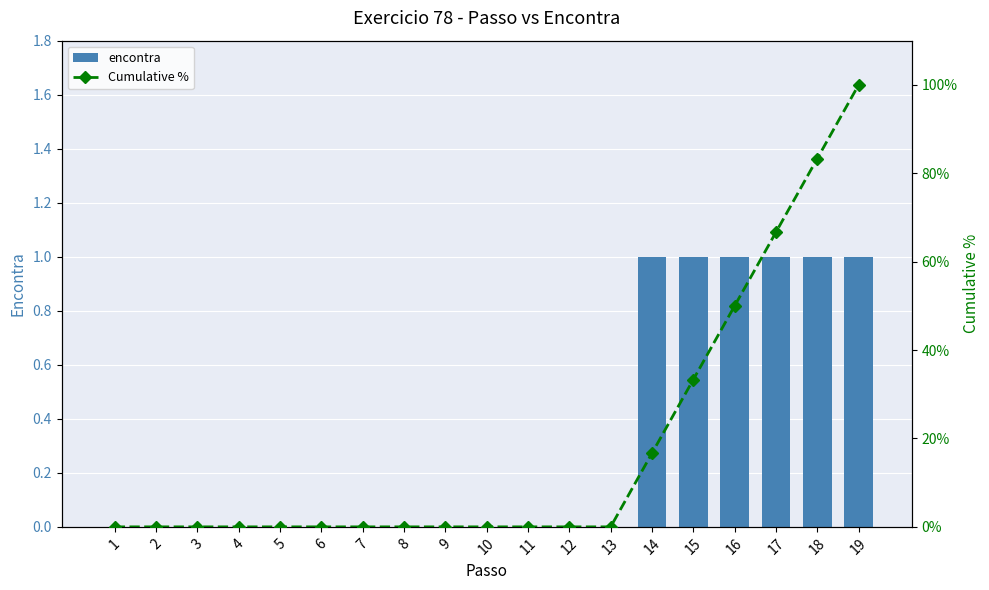

What is the total value across all series at 18?

84.3